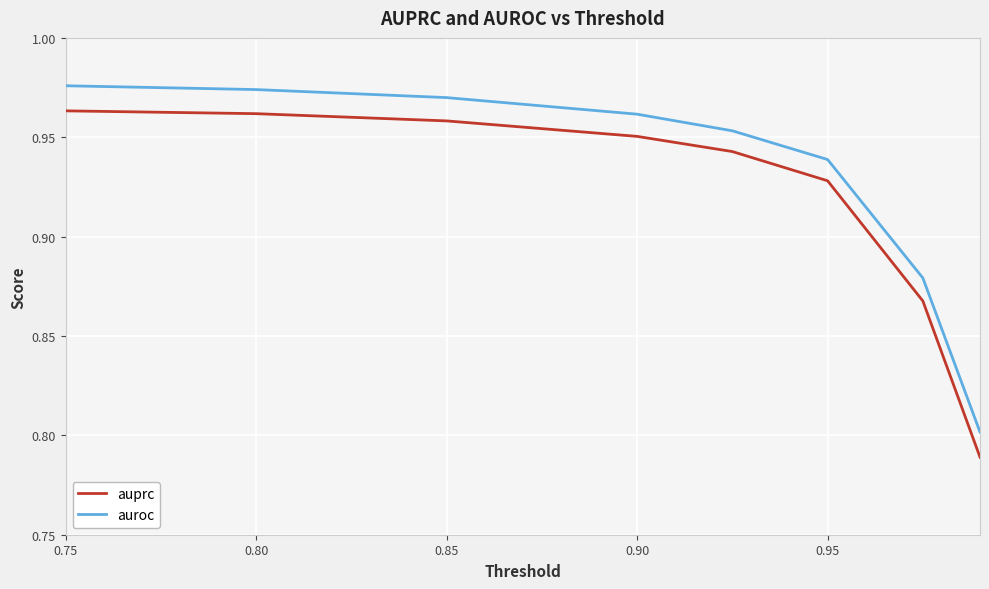

Which series has the largest range (max minus min)?

auprc